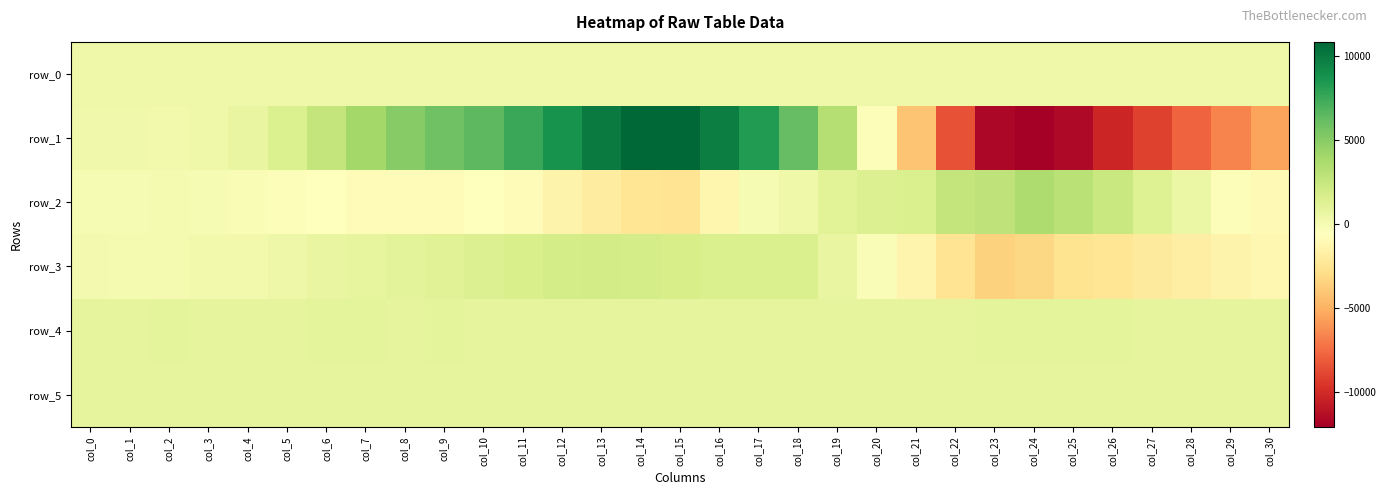

At which category is the sum across all series the highest?

col_14